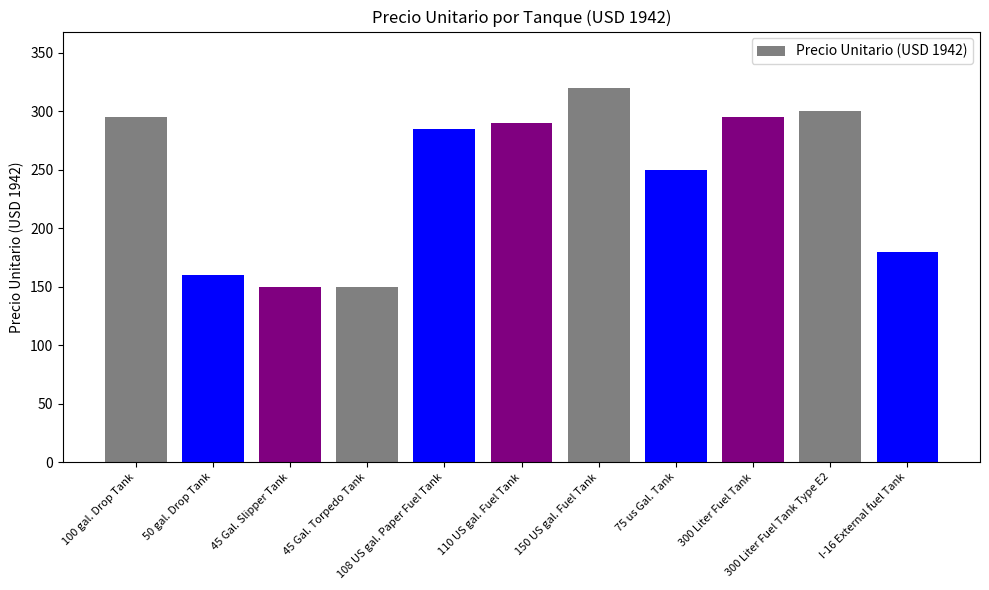

Between 75 us Gal. Tank and 150 US gal. Fuel Tank, which is larger?

150 US gal. Fuel Tank